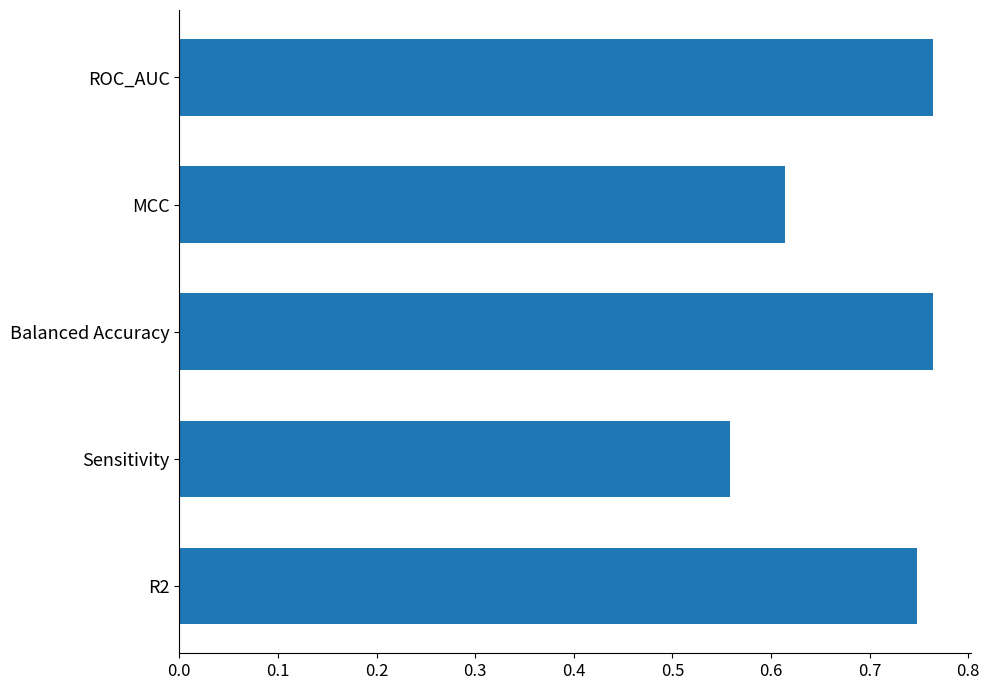

Which category has the lowest value across all series?

Sensitivity